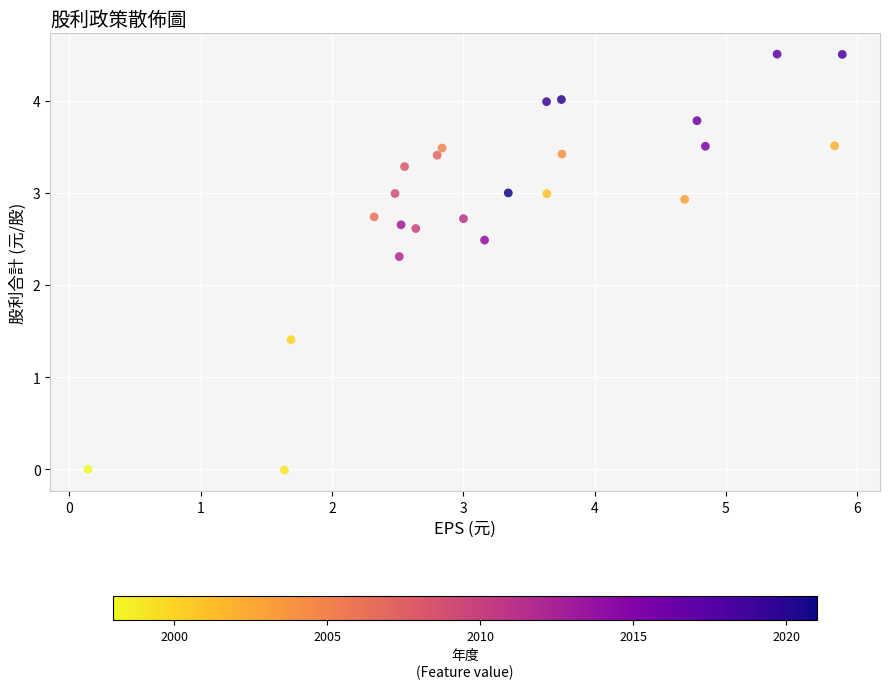

What is the range of X values (max minus min)?

5.7